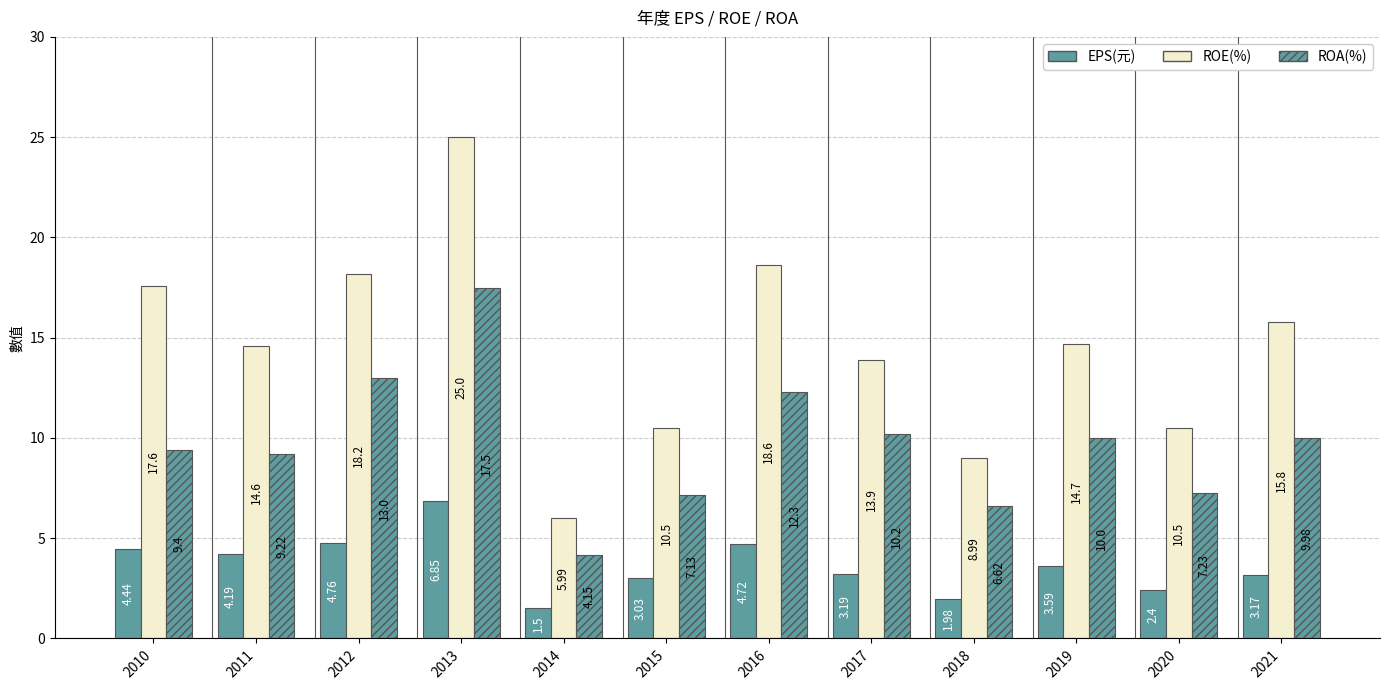

At how many categories does at least one series exceed 2?

12